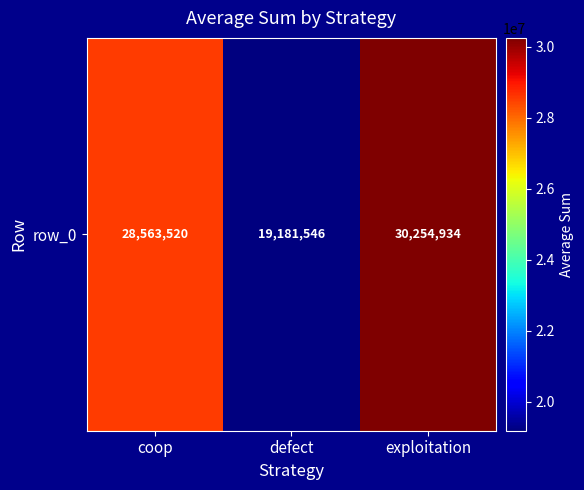

How many distinct data groups are displayed?

1